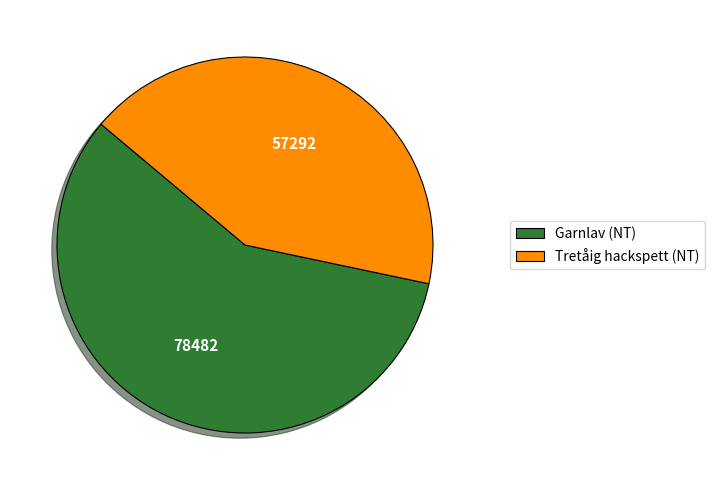

Count the number of slices in the pie.

2